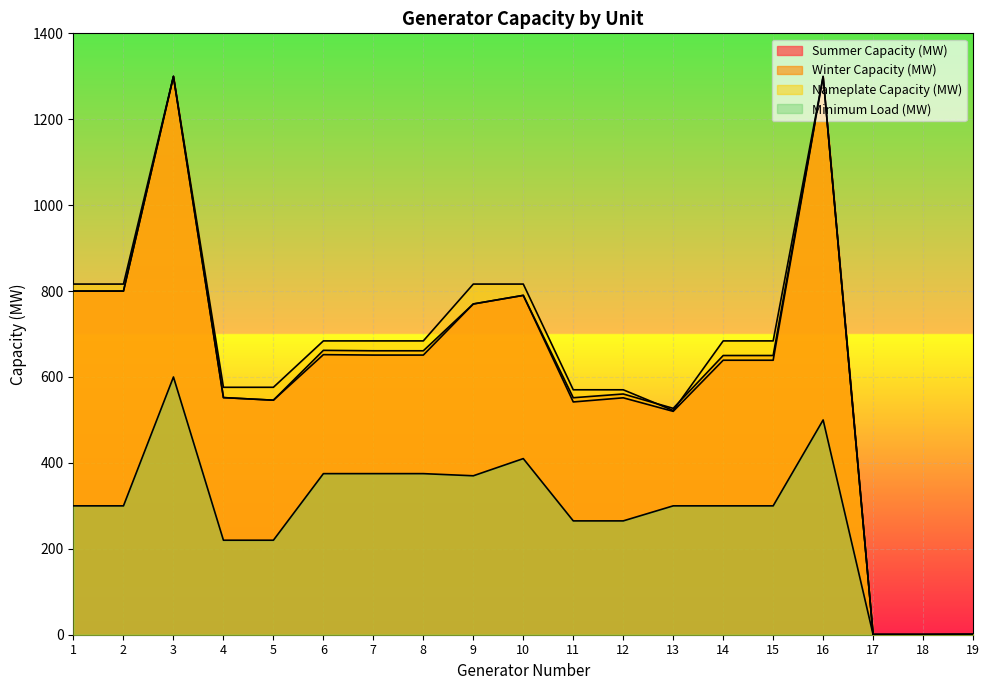

True or false: Nameplate Capacity (MW) and Minimum Load (MW) cross at least once.

False